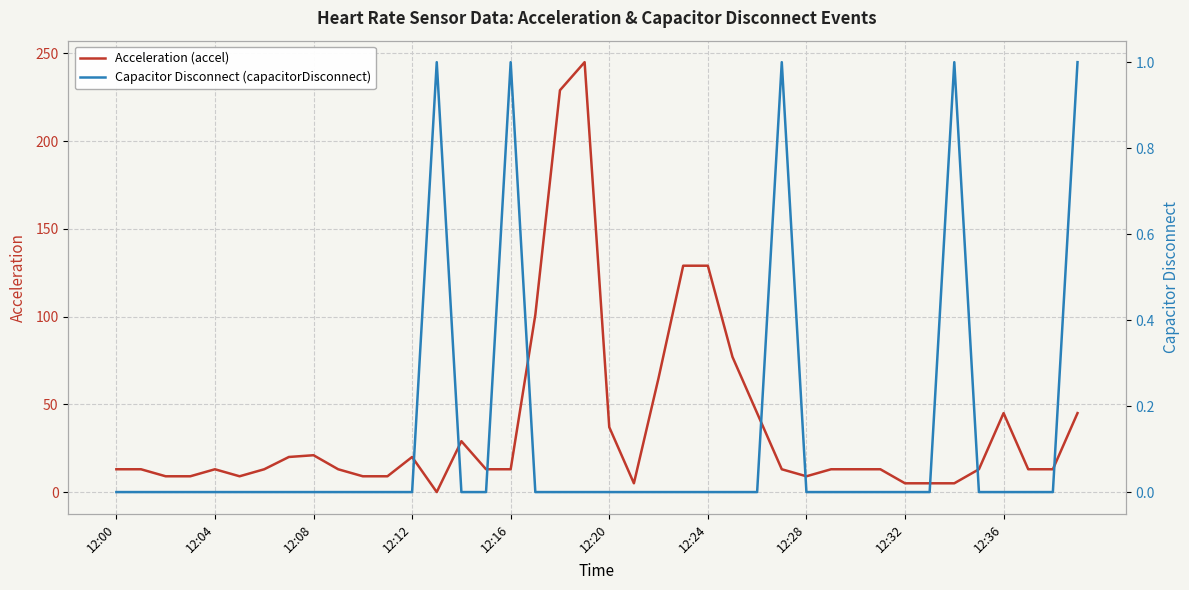

Does the chart display data point markers on the line(s)?

No